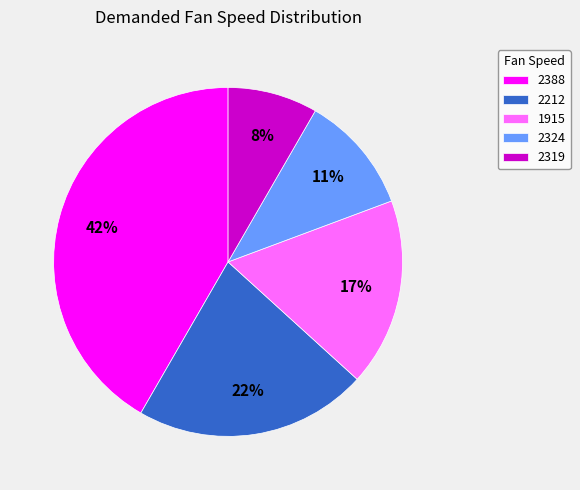

Count the number of slices in the pie.

5